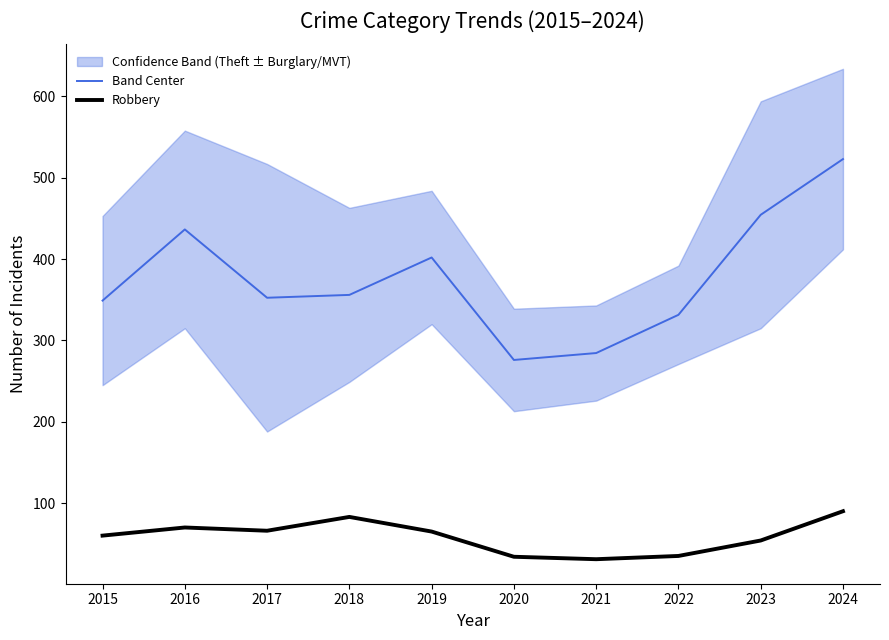

What is the maximum value for Robbery?

90.0